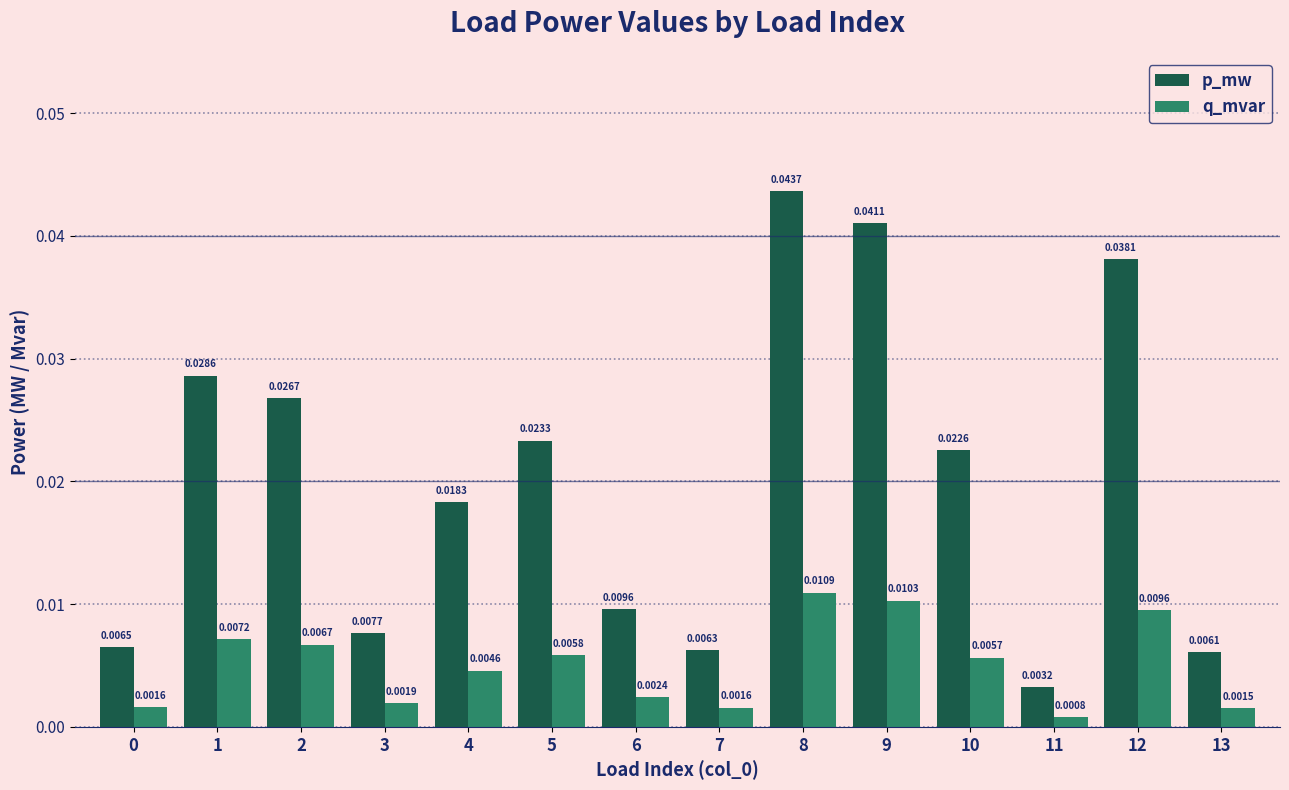

Which series has the largest range (max minus min)?

p_mw